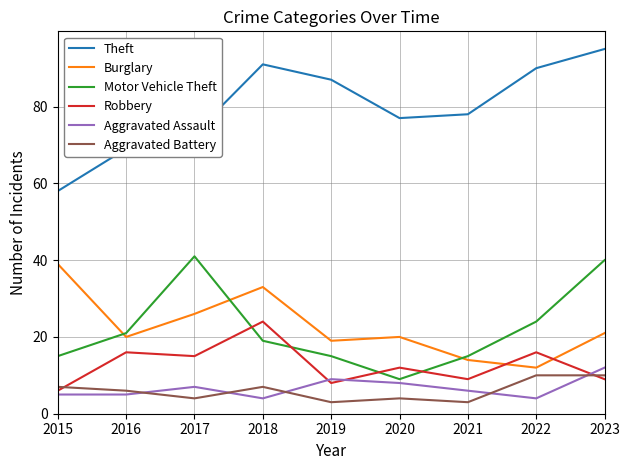

At which category does Burglary reach its first local valley?

2016